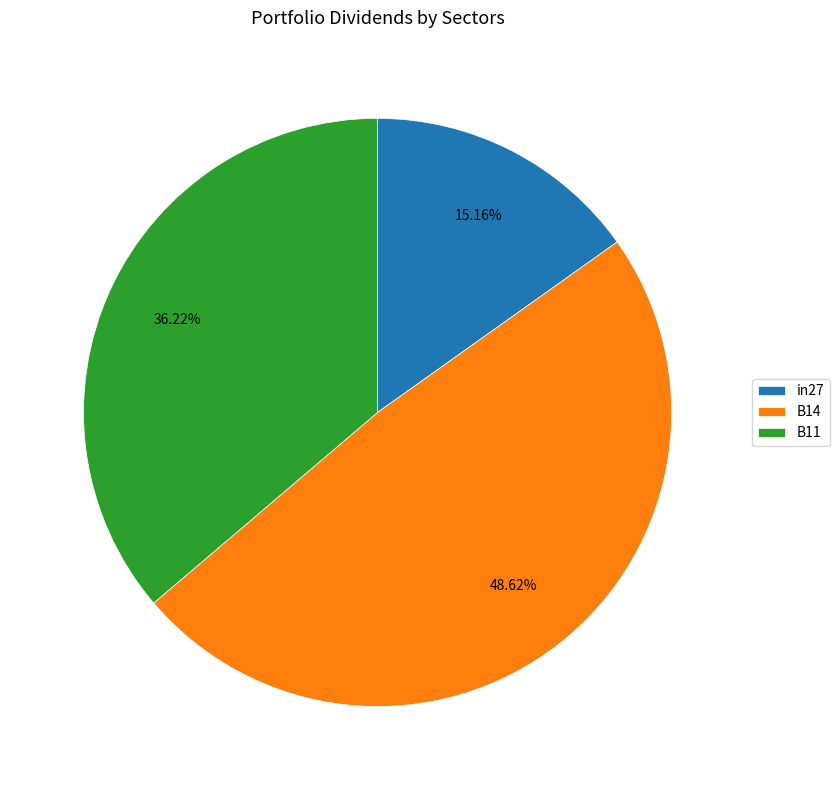

Count the number of slices in the pie.

3